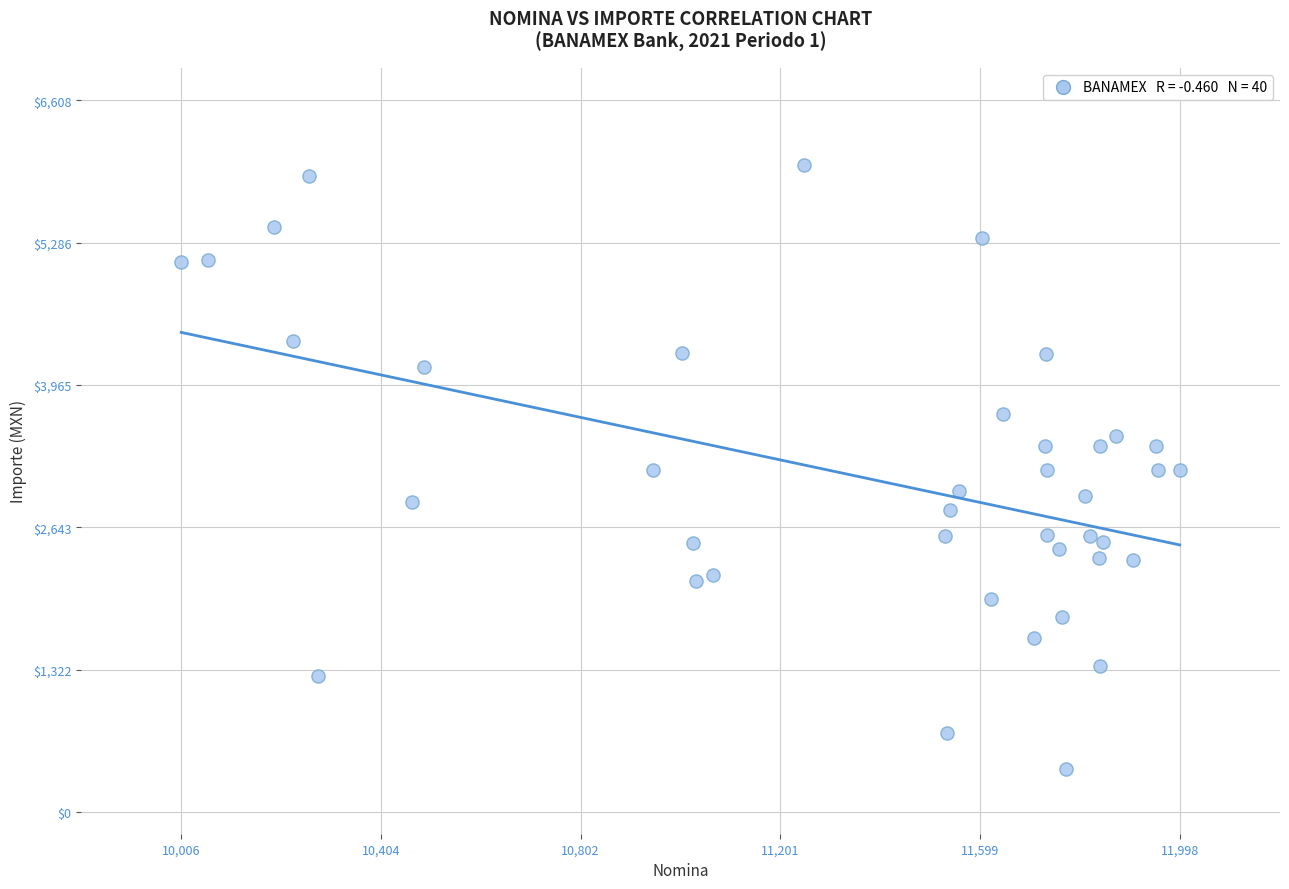

What is the range of X values (max minus min)?

1992.0